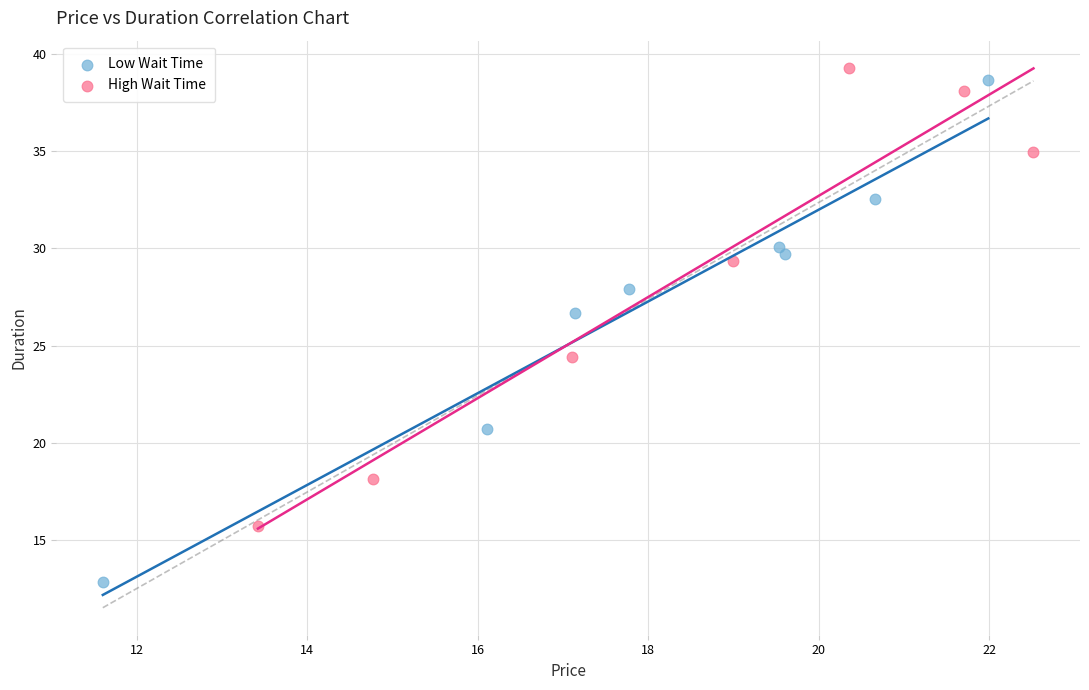

Which series has the widest spread of Y values?

Low Wait Time